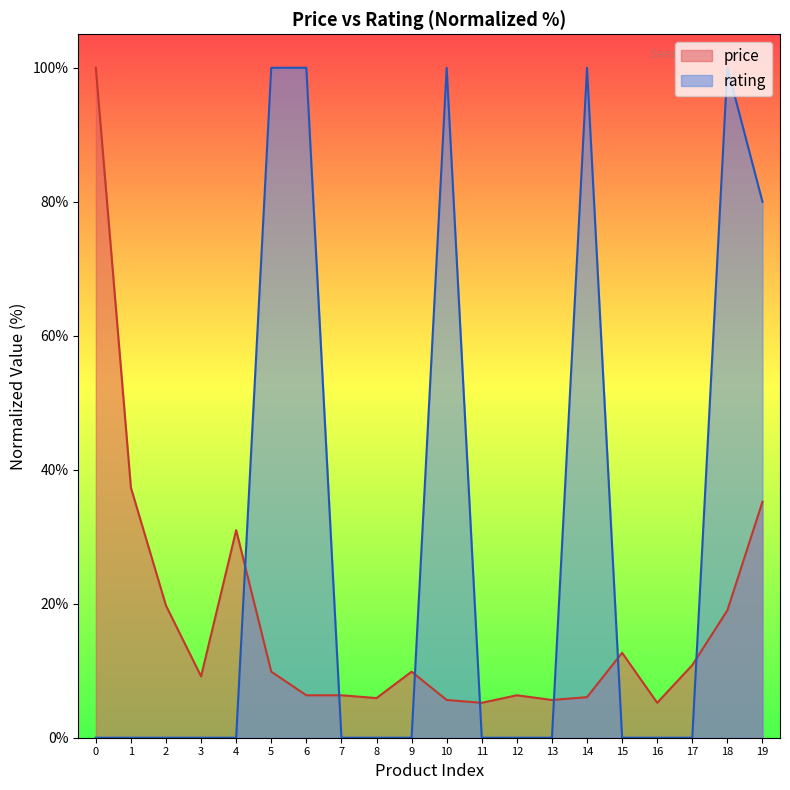

Which series has the widest spread of values?

rating